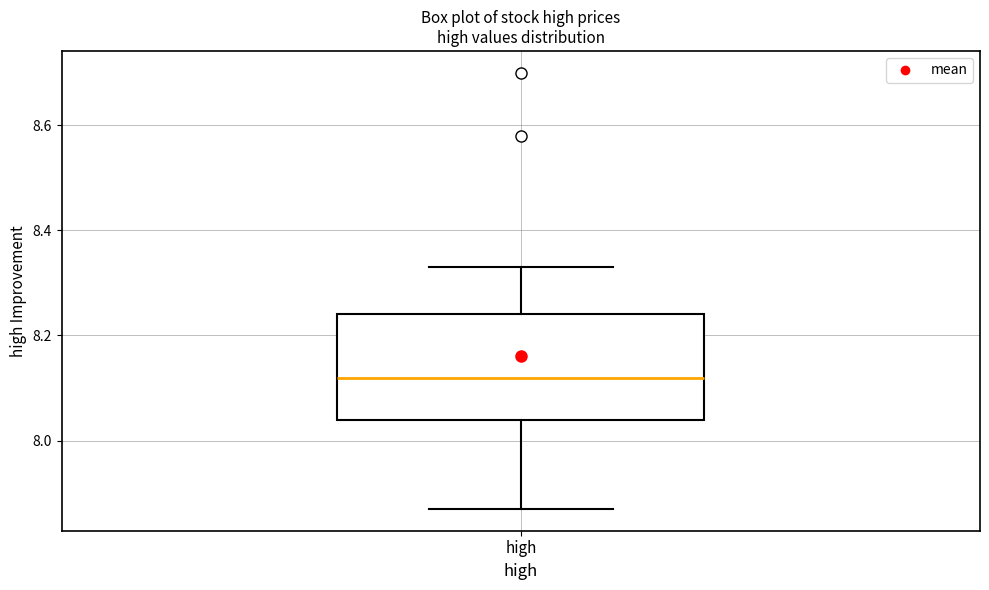

Read this box plot against the y-axis: the position of the median line, the range covered by the box, and the ends of both whiskers. The values are not printed on the chart, so give them approximately, as read against the axis.

median 8.12, box 8.04 to 8.24, whiskers 7.88 to 8.34